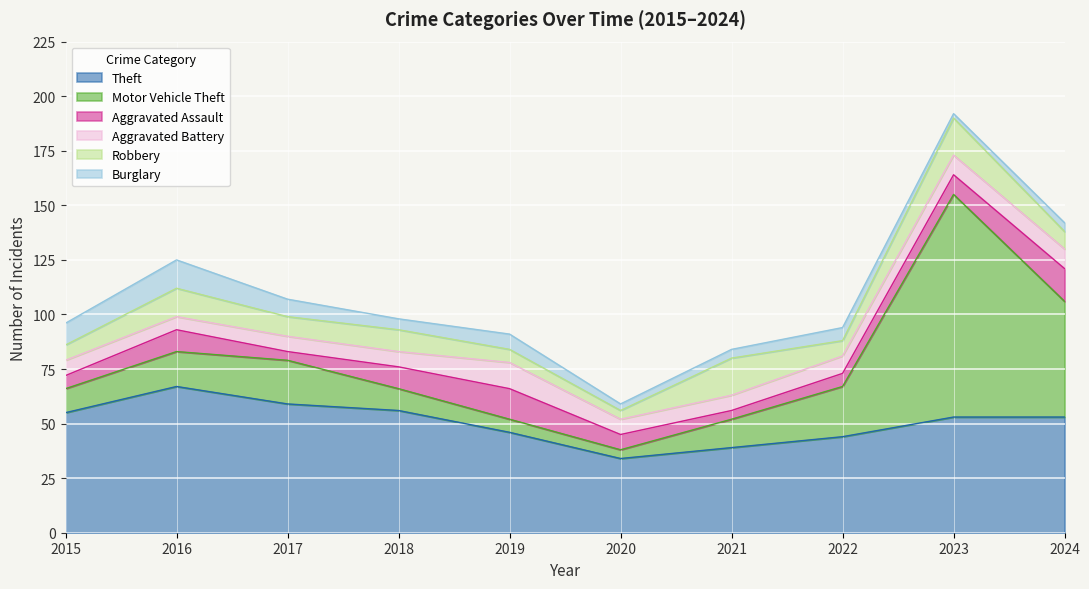

Rank the series at 2020 from highest to lowest value.

Theft, Aggravated Assault, Aggravated Battery, Motor Vehicle Theft, Robbery, Burglary